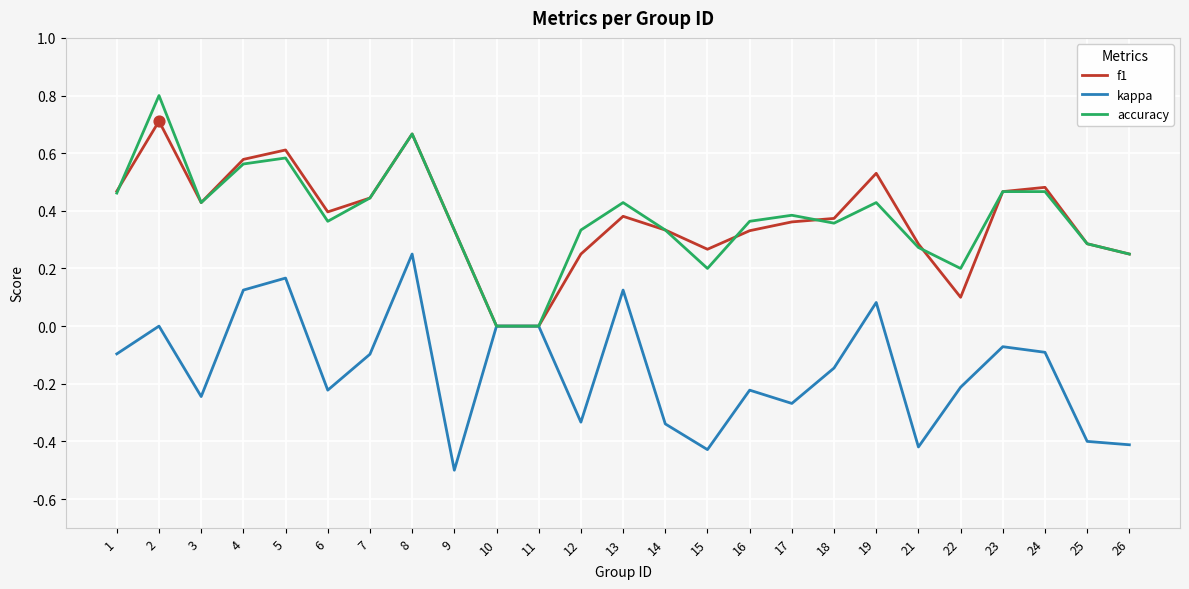

What is the difference between the highest and lowest values at 2?

0.8